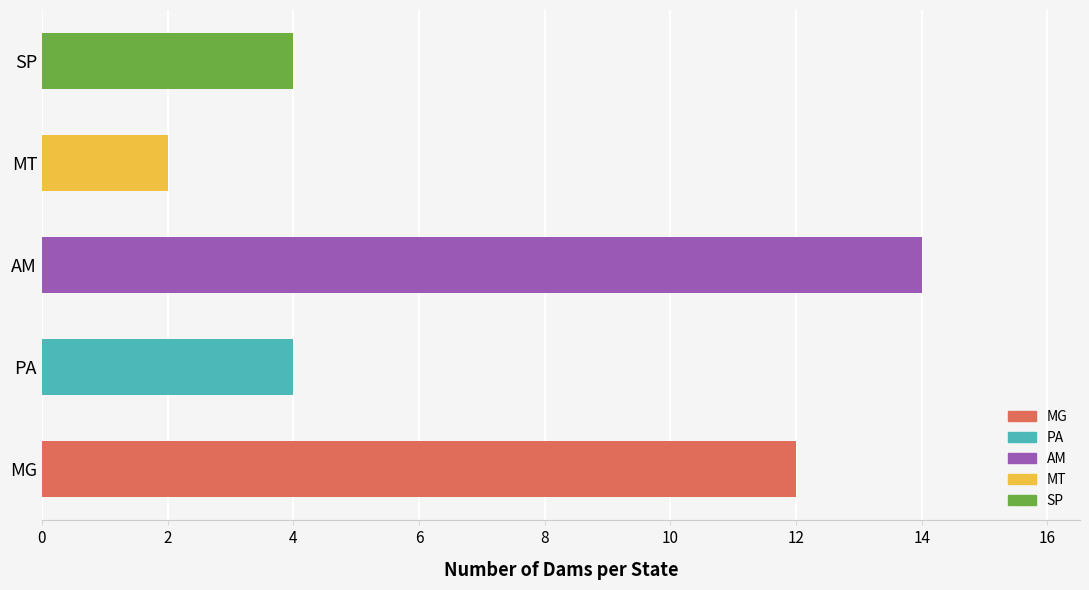

Reading bottom to top, transcribe all the data shown in this chart.

MG=12	PA=4	AM=14	MT=2	SP=4